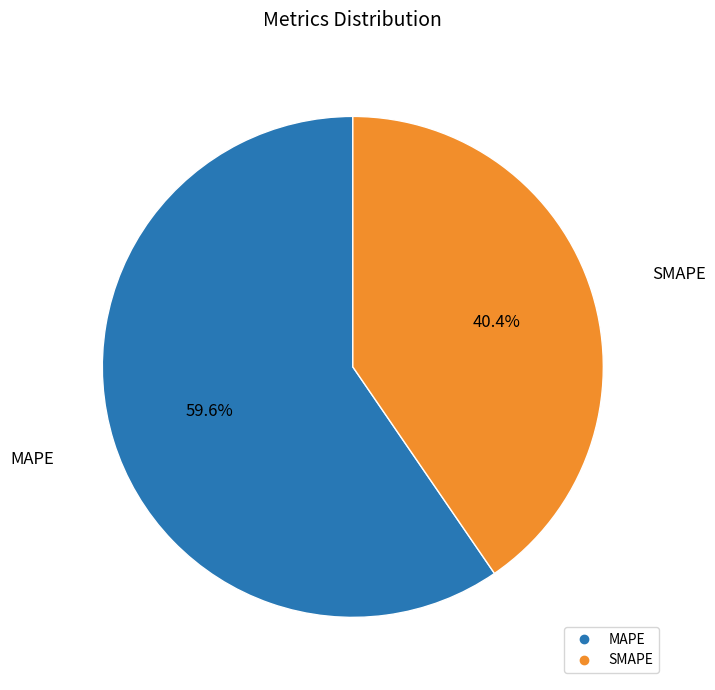

What is the ratio of the value at MAPE to the value at SMAPE?

1.5